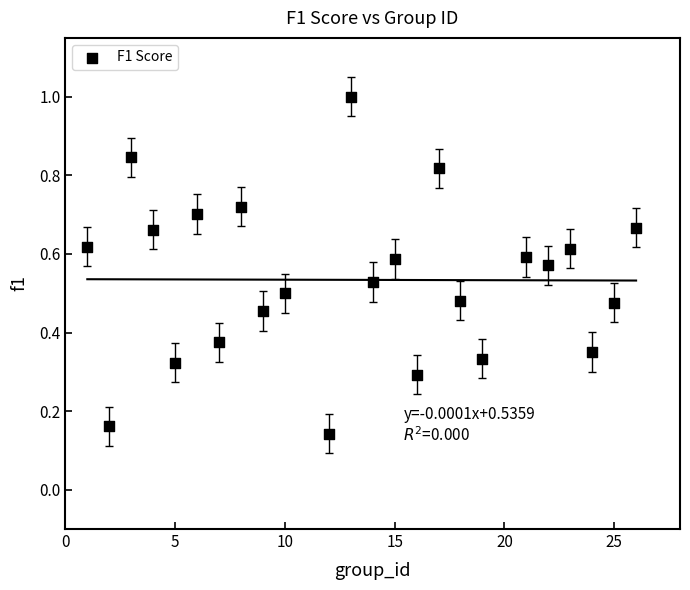

What is the range of X values (max minus min)?

25.0